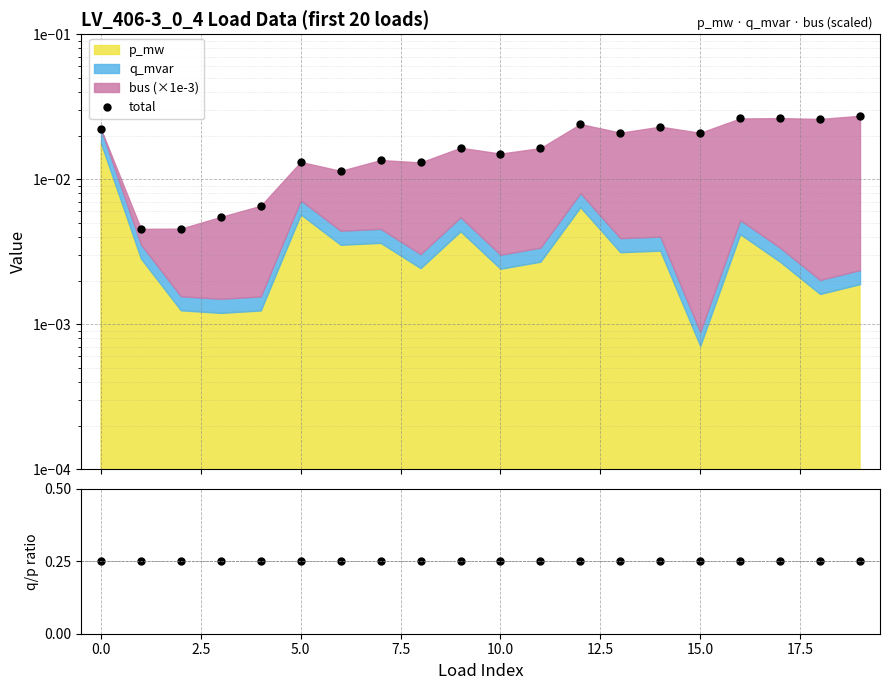

Which series has the largest range (max minus min)?

total